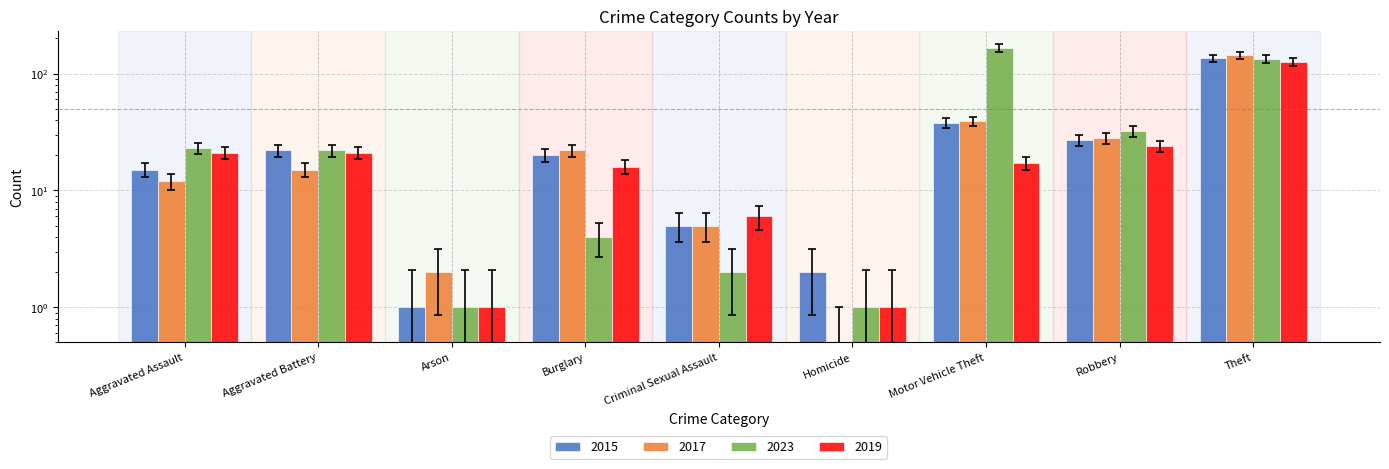

How many series are shown in this chart?

4